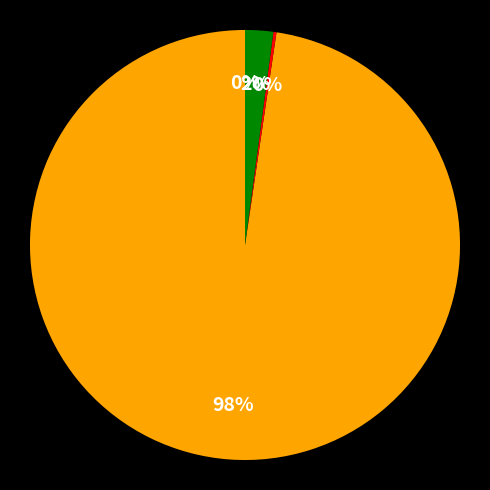

To the nearest percent, what is the difference between the largest and smallest slice percentages?

98%